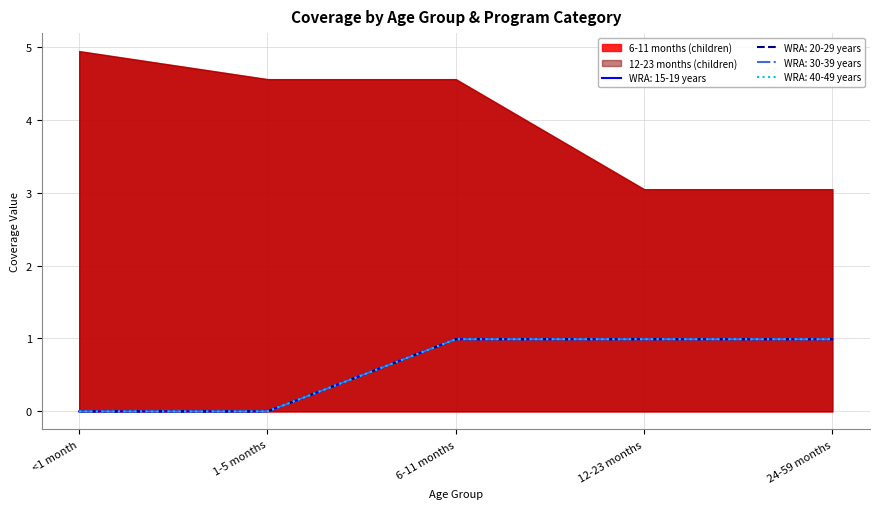

Which series changed the most between 12-23 months and 24-59 months?

WRA: 15-19 years